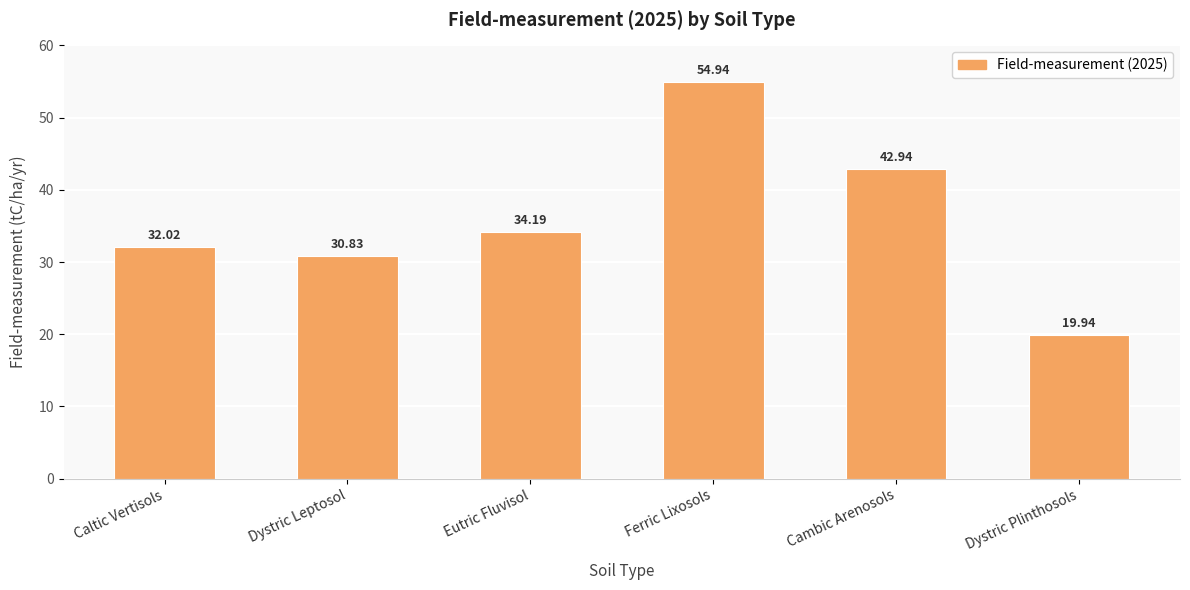

What is the maximum value shown in the chart?

54.9